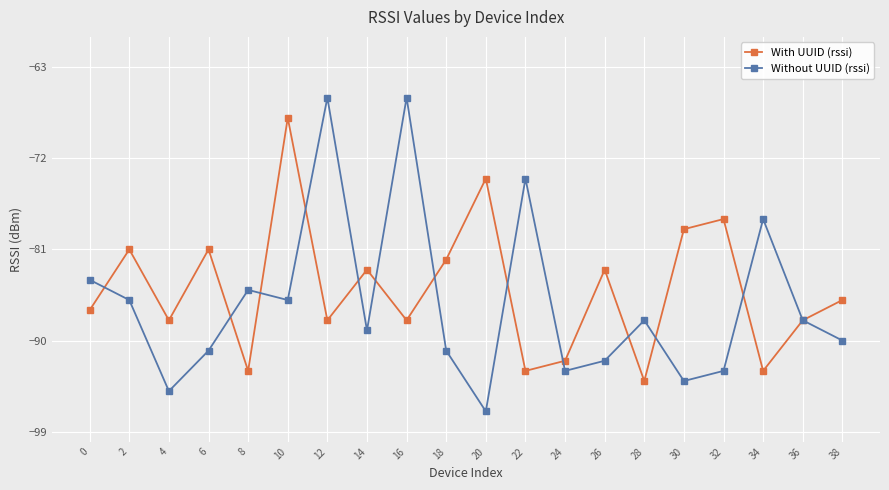

Between 18 and 32, which series saw the biggest shift?

With UUID (rssi)